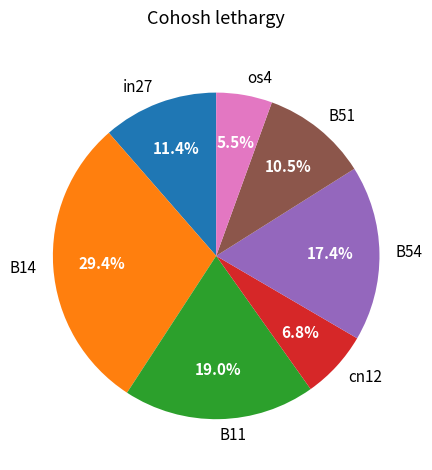

To the nearest percent, what percentage of the pie is B11?

19%